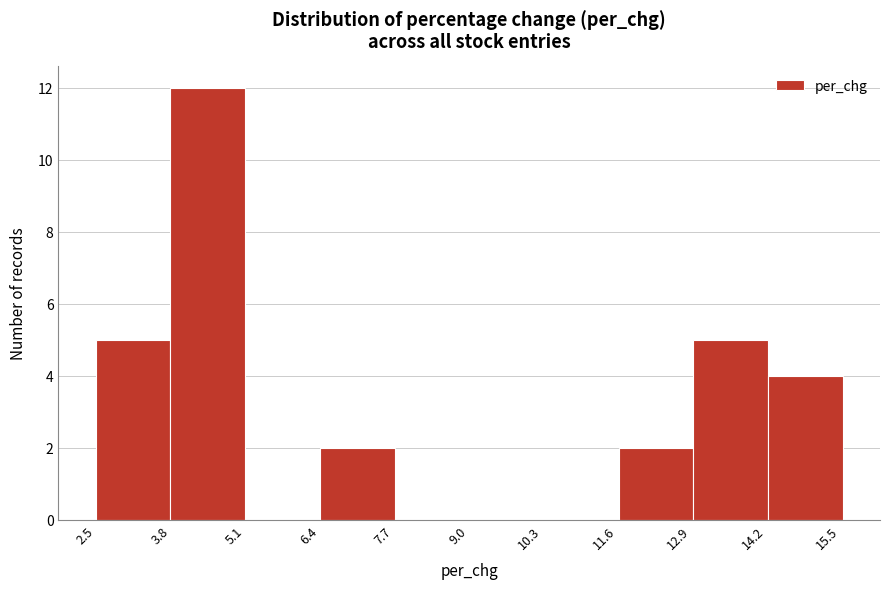

Which range on the x-axis has the tallest bar?

3.8 to 5.2